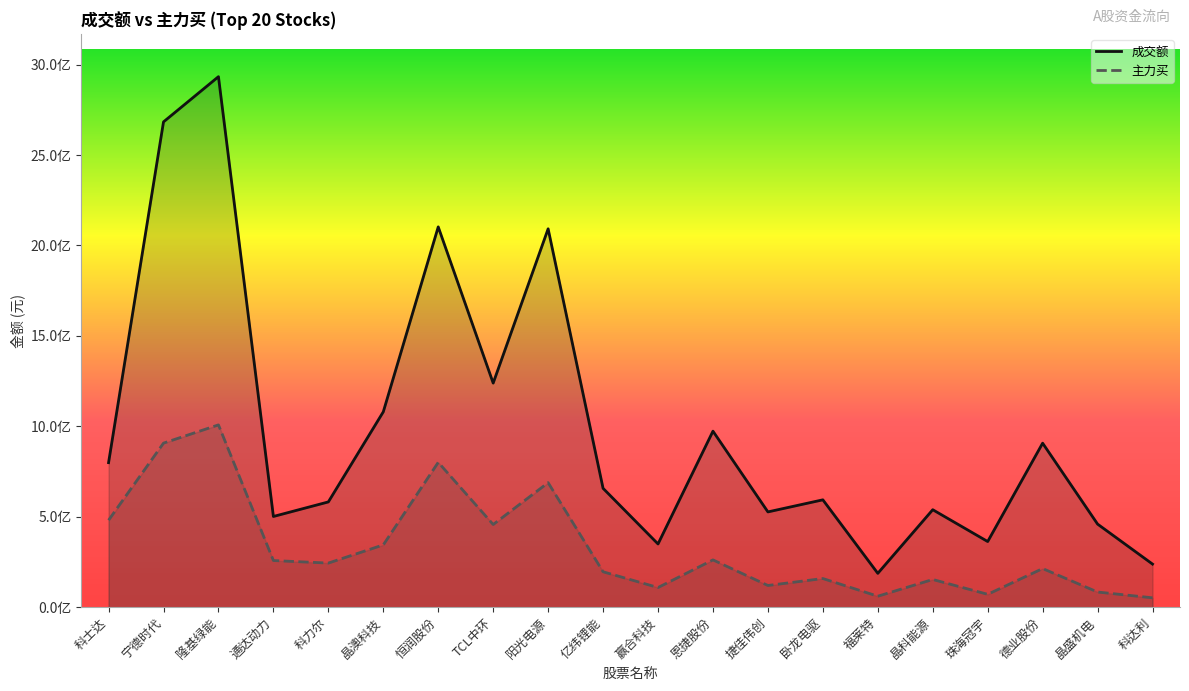

Reading right to left, what are all the values shown in this chart?

成交额: 238237301	459312445	906770455	362900827	538859839	187076295	593534258	526735145	973143149	349469246	657068135	2092017303	1239024610	2102644144	1080119023	581946259	501509720	2933232088	2683301612	799099648
主力买: 51766752	83715449	213487359	71131468	153107982	60583150	158375753	119942885	261334039	108628213	195749412	688418627	457126623	800729162	344335536	243822638	257842217	1007849796	907079029	480897184